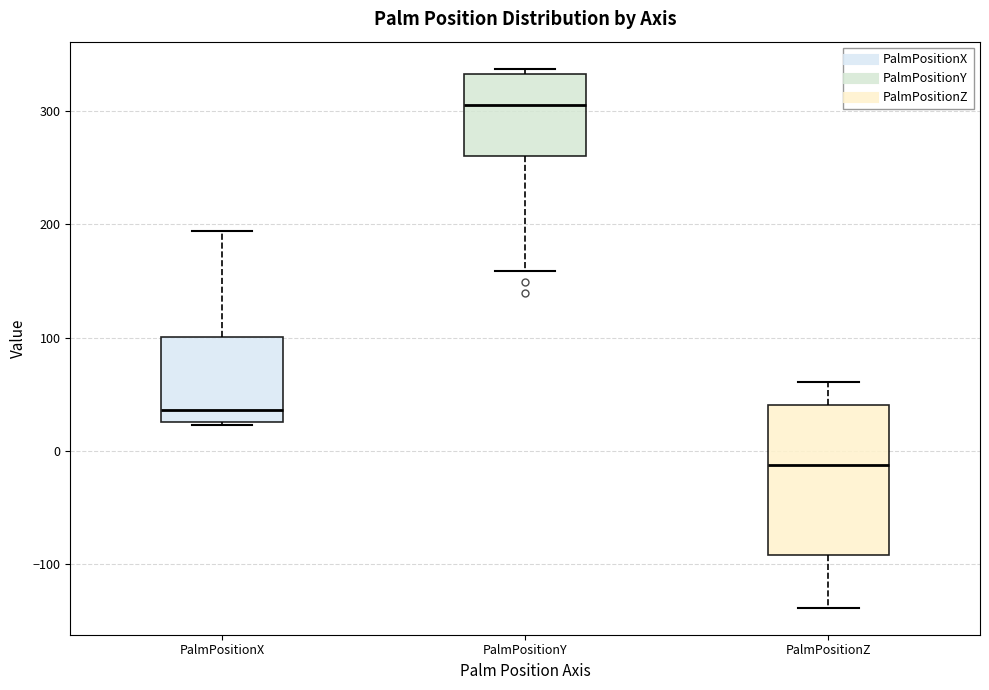

Reading left to right, transcribe this box plot: for each box, give where its median line is, the range the box spans, and where its two whiskers end, as read against the y-axis. The values are not printed on the chart, so give them approximately, as read against the axis.

PalmPositionX: median 40, box 30 to 100, whiskers 20 to 190
PalmPositionY: median 310, box 260 to 330, whiskers 160 to 340
PalmPositionZ: median -10, box -90 to 40, whiskers -140 to 60